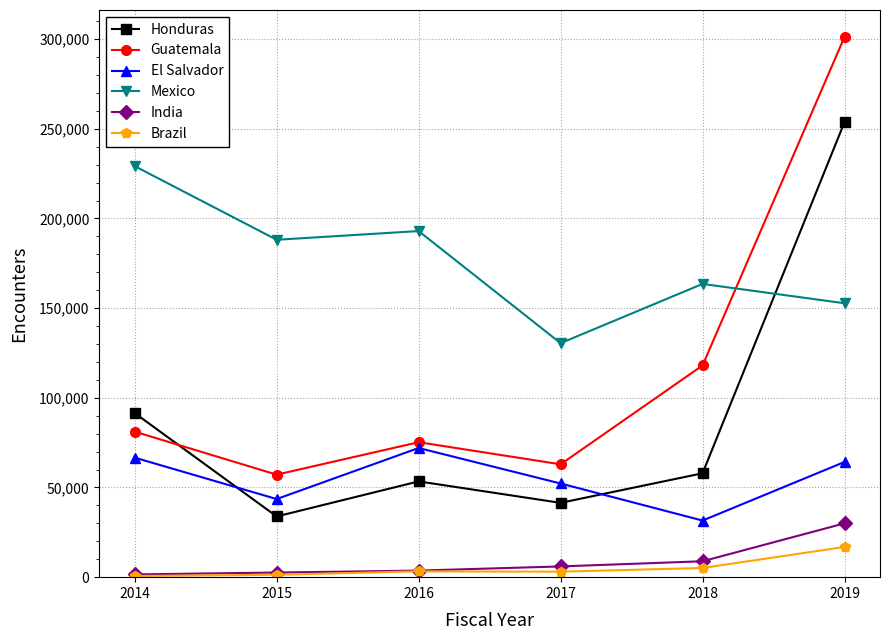

How many times do Honduras and Mexico cross each other?

1